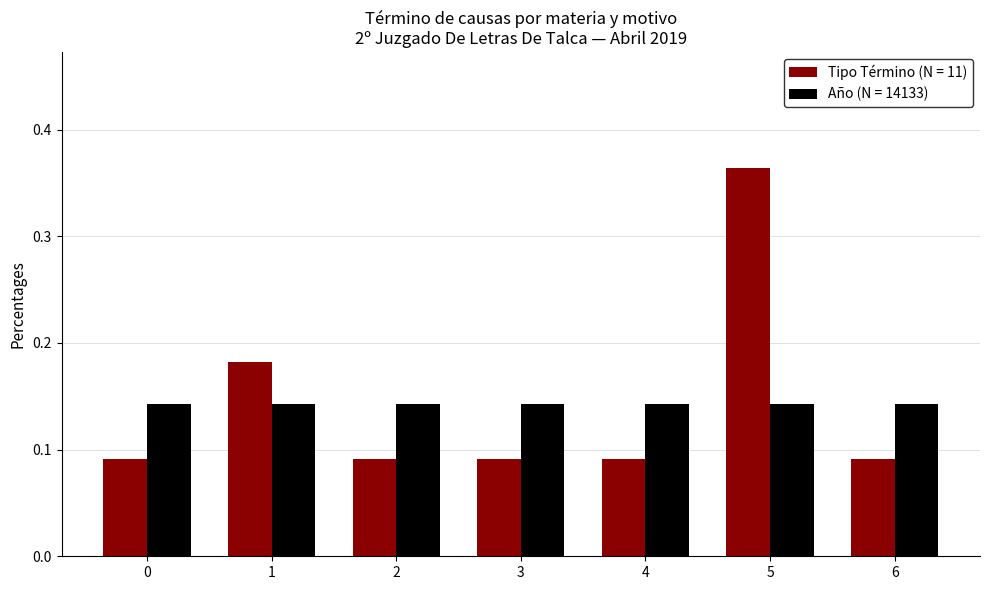

What is the difference between the maximum and minimum values in the Tipo Término (N = 11) series?

0.3